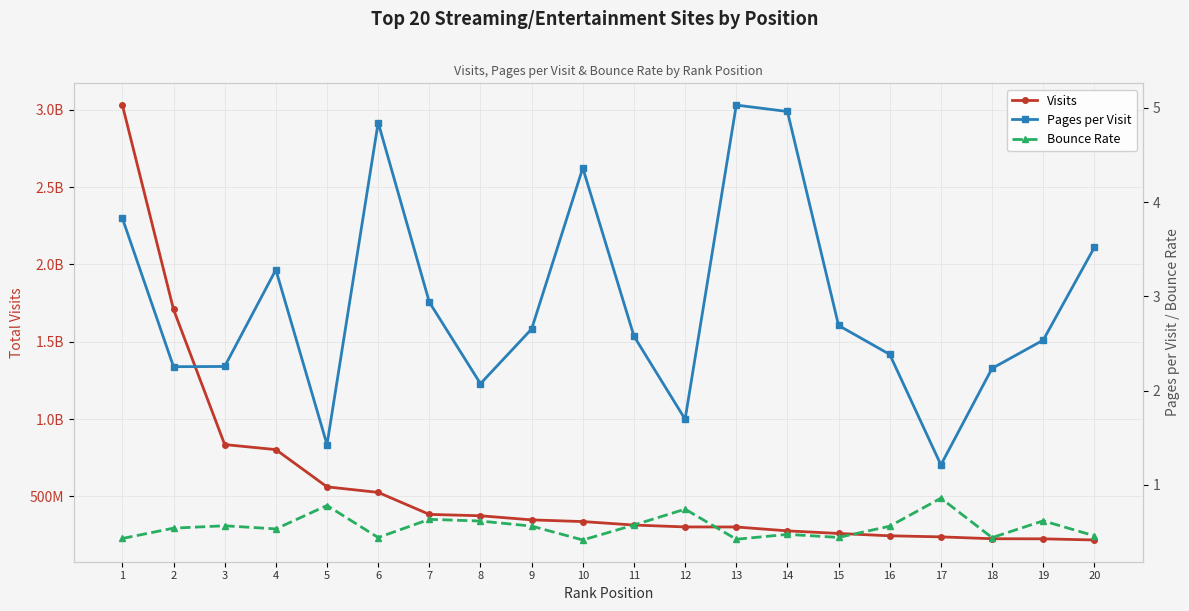

List the labels in order of Bounce Rate value, largest first.

17, 5, 12, 7, 19, 8, 11, 3, 9, 16, 2, 4, 14, 20, 15, 6, 18, 1, 13, 10